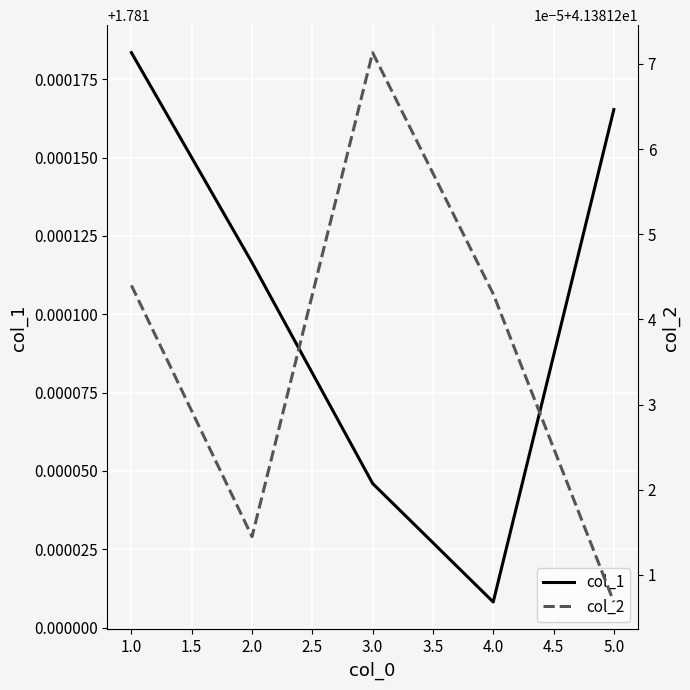

Which category has the highest value in the col_1 series?

1.0